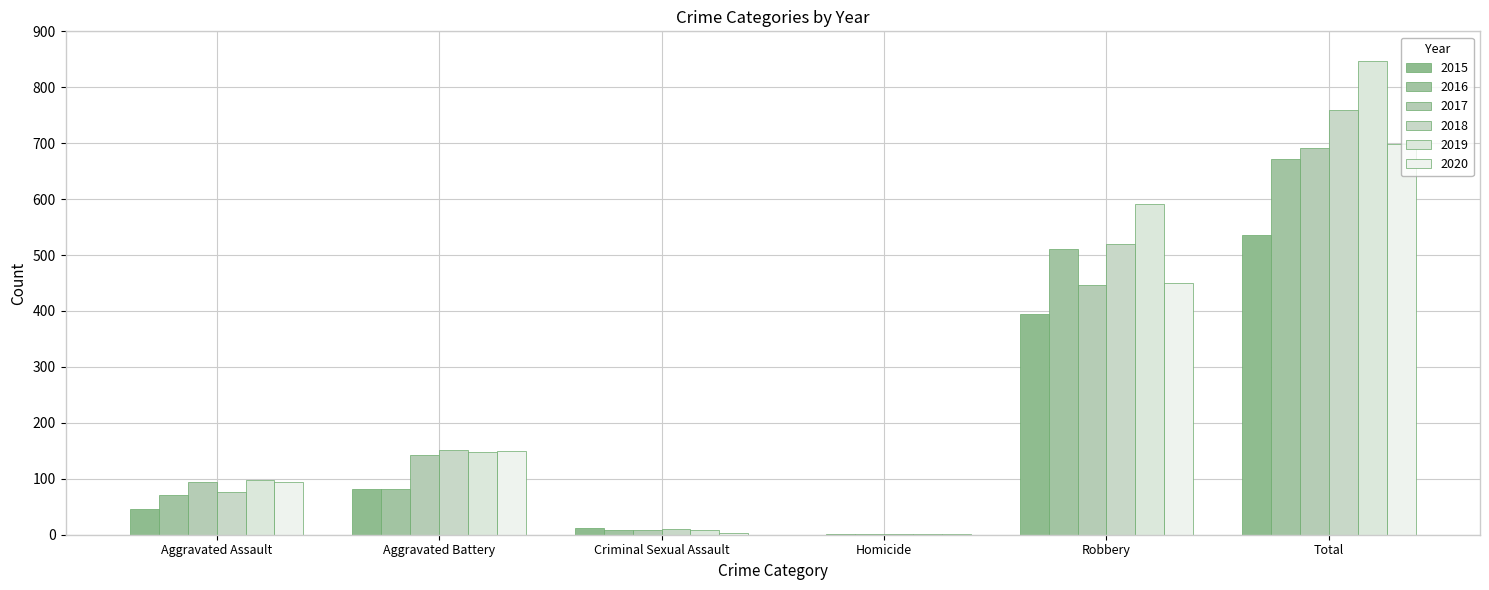

At Aggravated Assault, list the series in order from smallest to largest.

2015, 2016, 2018, 2020, 2017, 2019